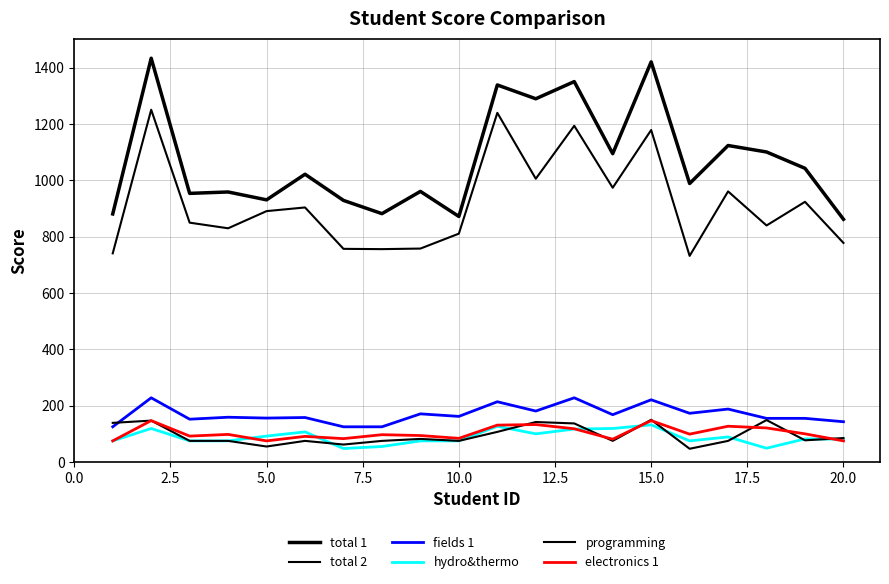

Does the chart display data point markers on the line(s)?

No